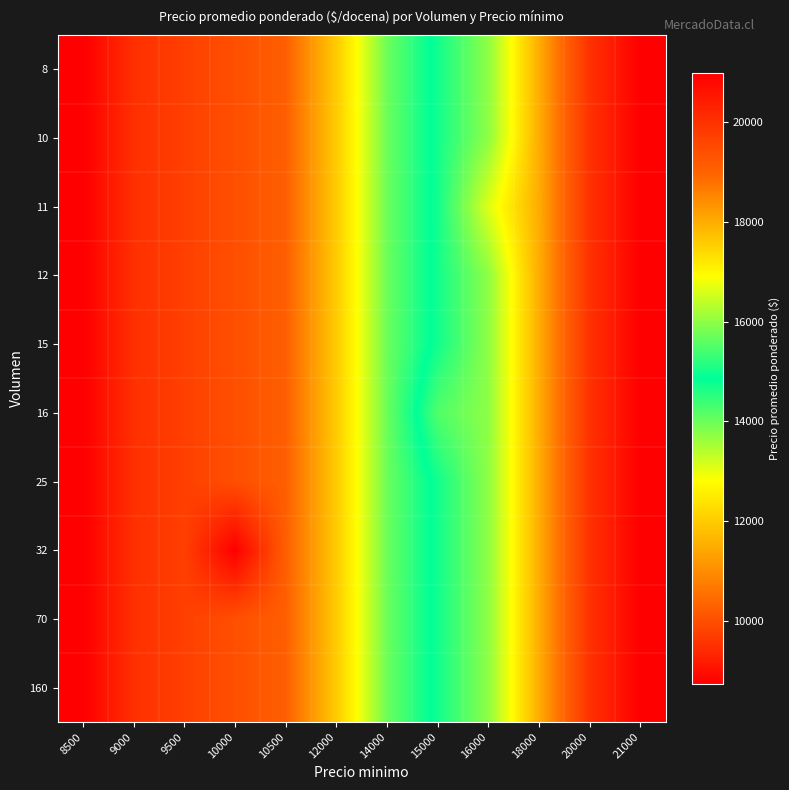

What is the greatest value displayed?

21000